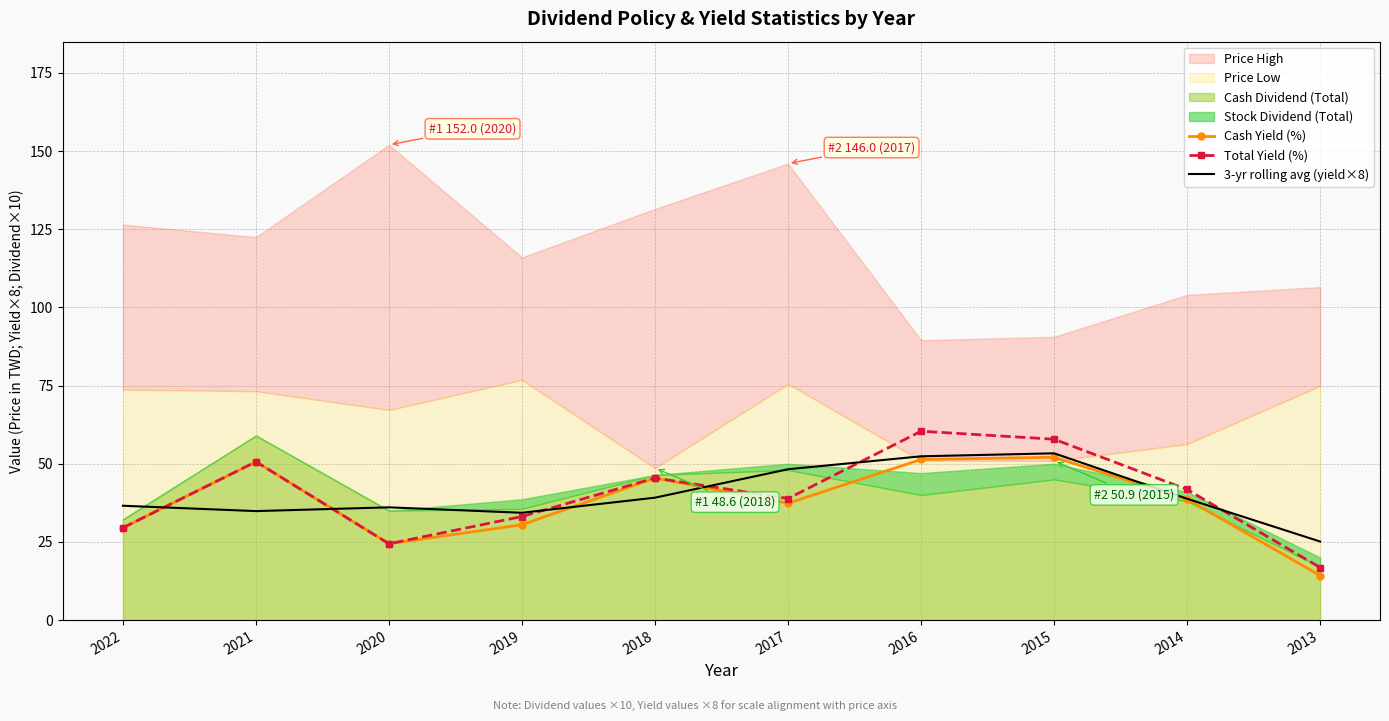

How many categories are shown in the chart?

10